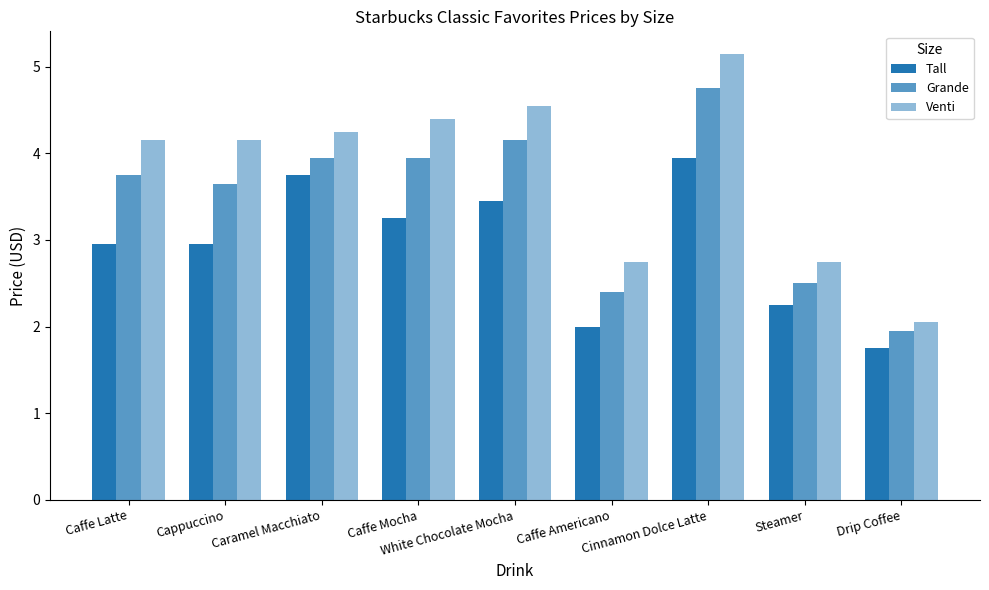

How many bars are there in total?

27